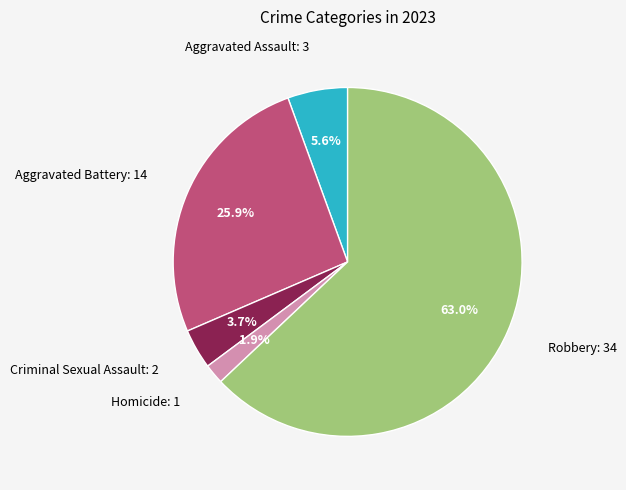

To the nearest percent, what percentage of the pie is Criminal Sexual Assault?

4%